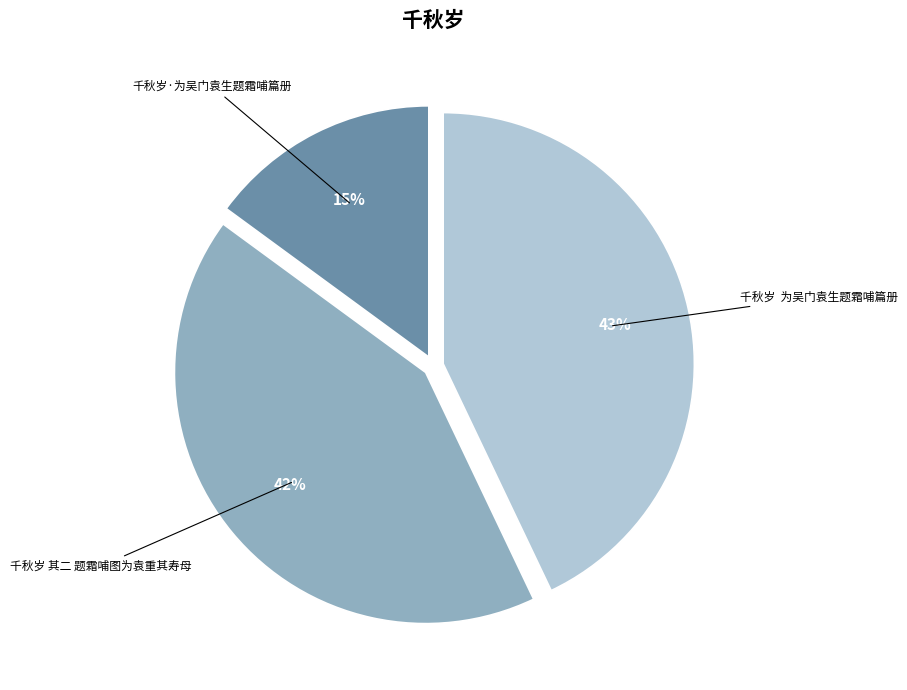

What is the largest slice in the pie chart?

千秋岁 为吴门袁生题霜哺篇册